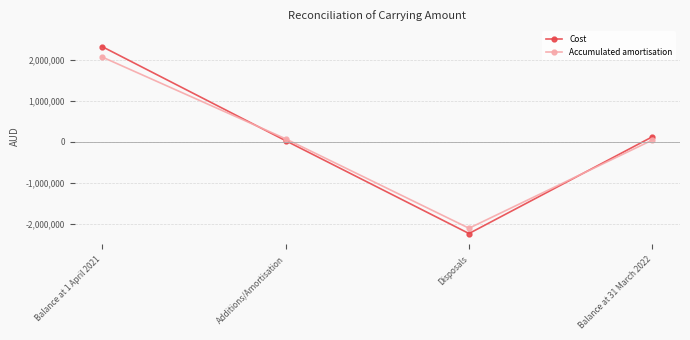

What is the label of the 2nd point from the left?

Additions/Amortisation